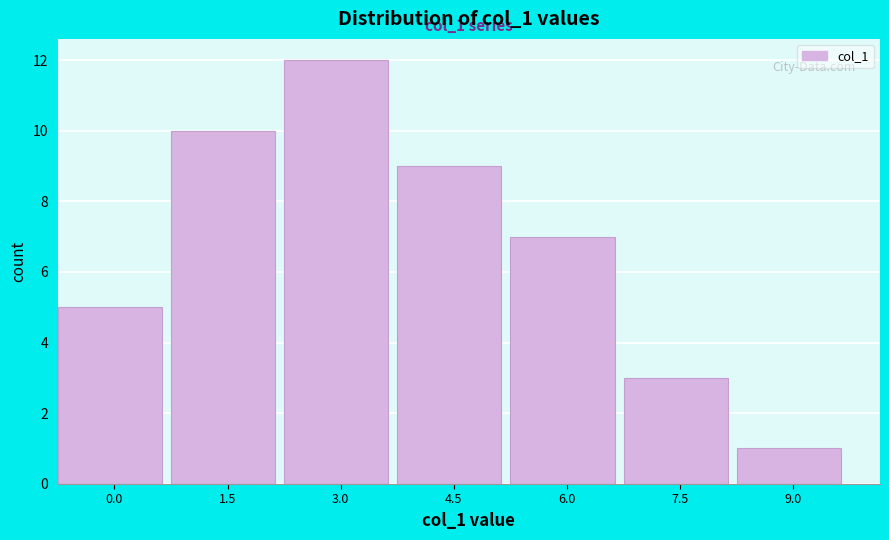

Reading left to right, transcribe all the data shown in this chart.

5	10	12	9	7	3	1